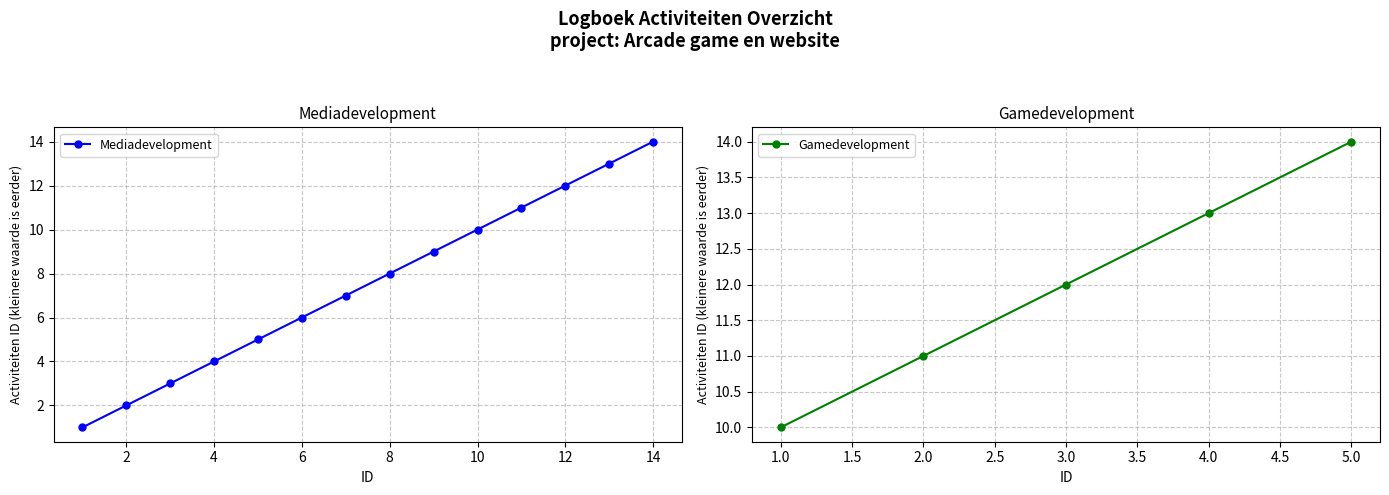

At which label is the value closest to 7?

7